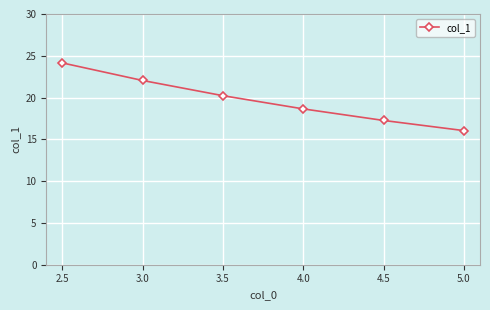

What is the minimum value shown in the chart?

16.0